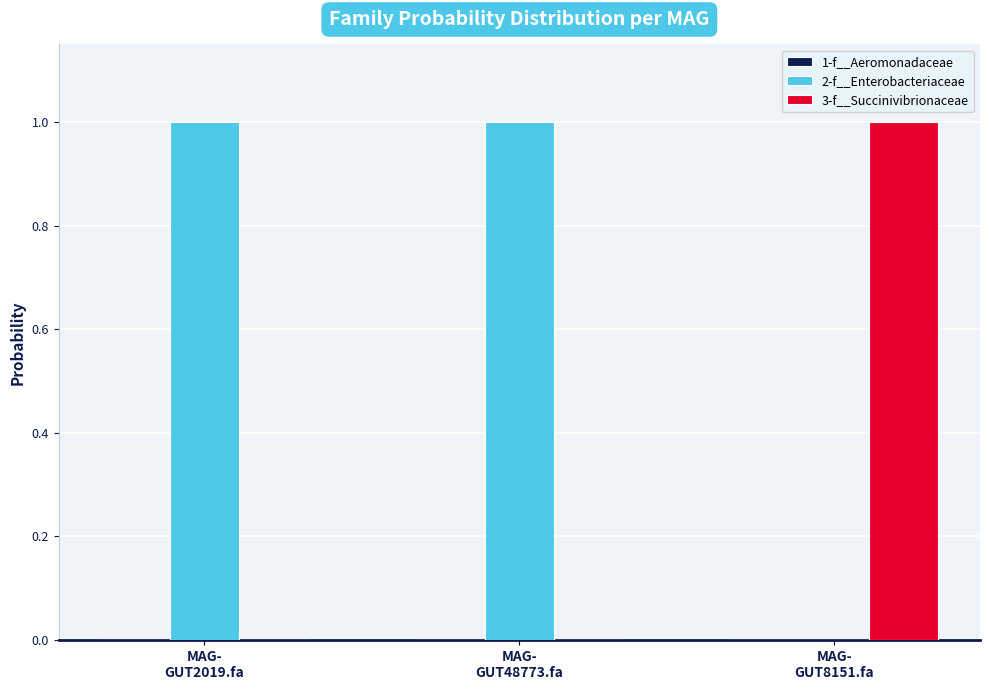

Which series has the largest total across all categories?

2-f__Enterobacteriaceae